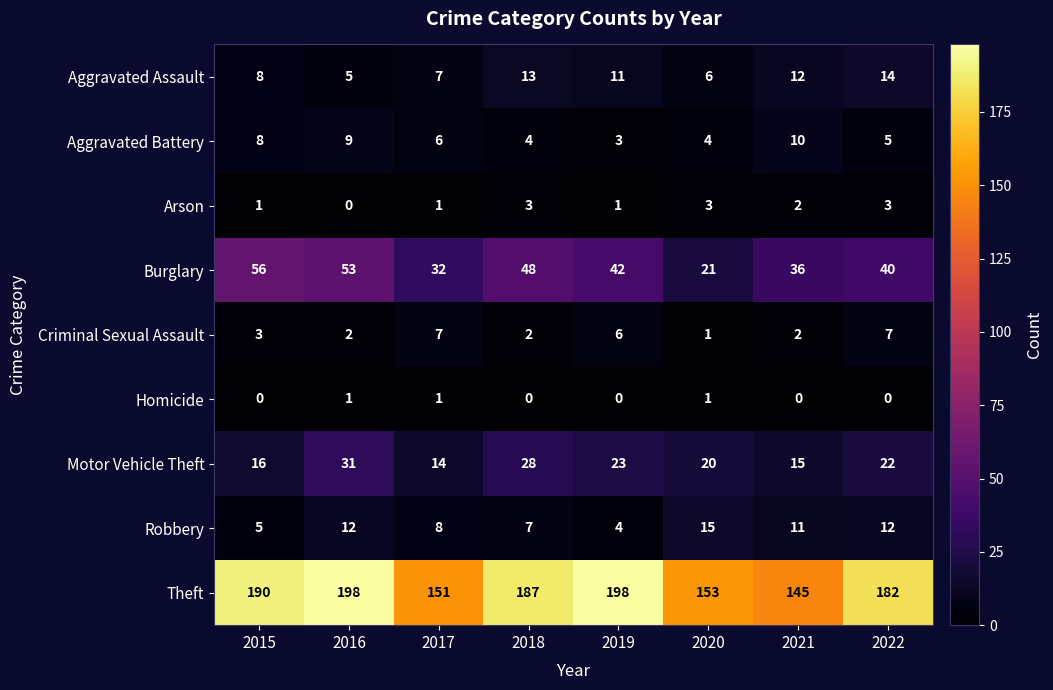

At which label is Motor Vehicle Theft closest to 22?

2022